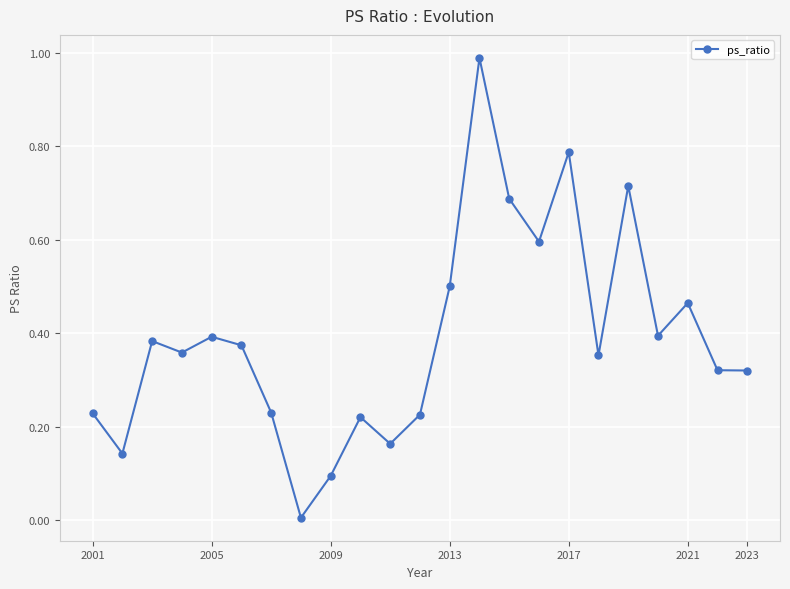

What is the maximum value shown in the chart?

1.0